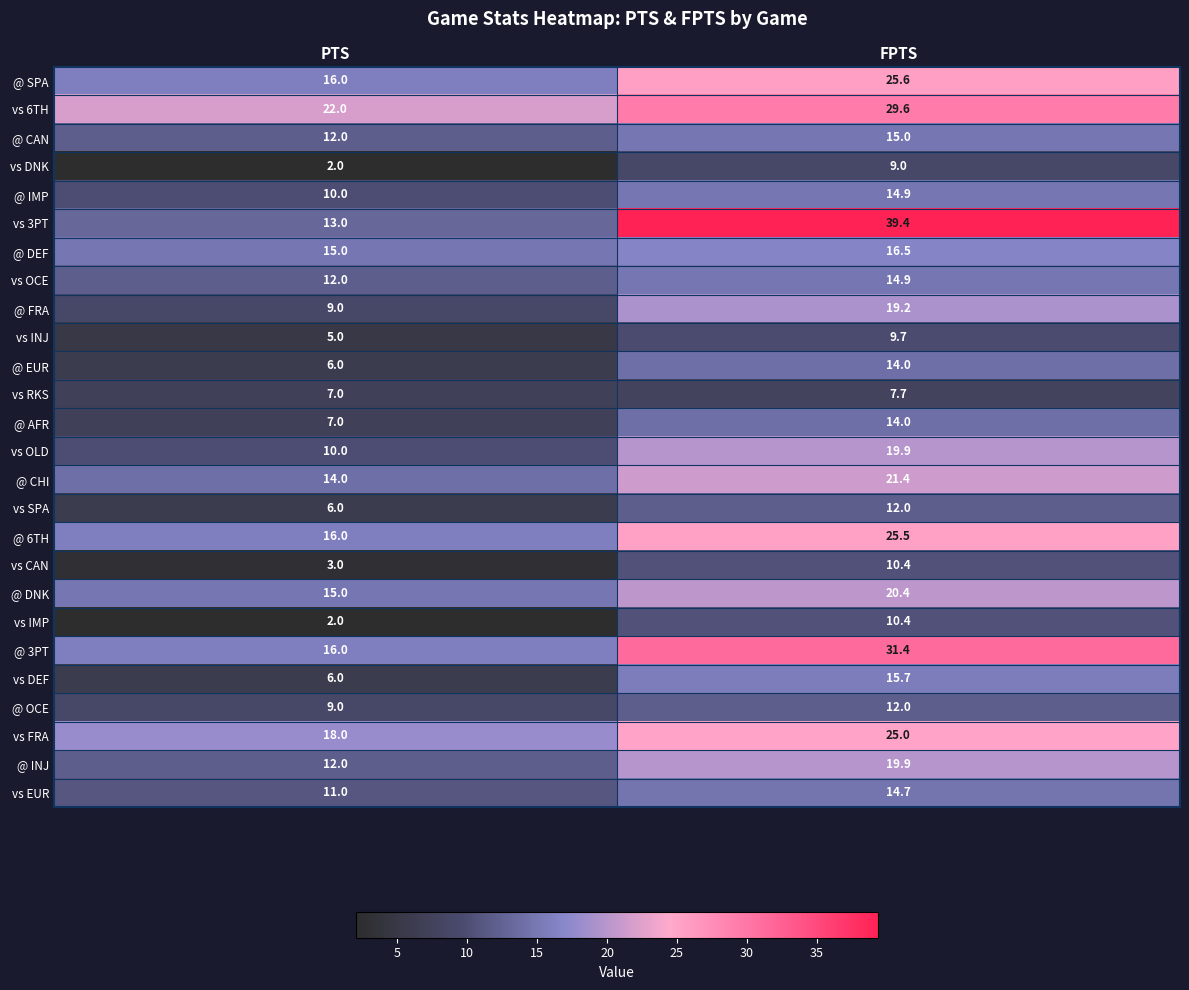

What is the average value of the vs SPA series?

9.0